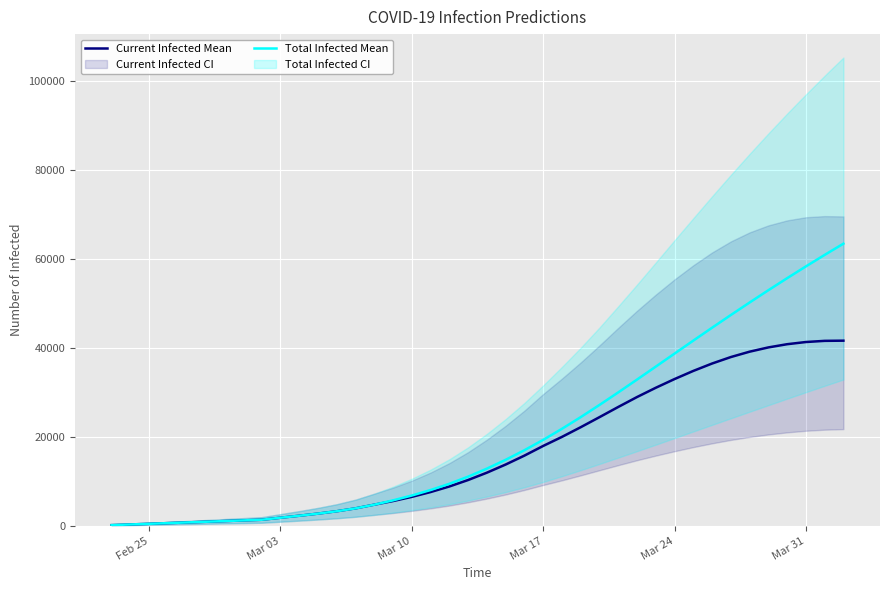

Does the chart display data point markers on the line(s)?

No